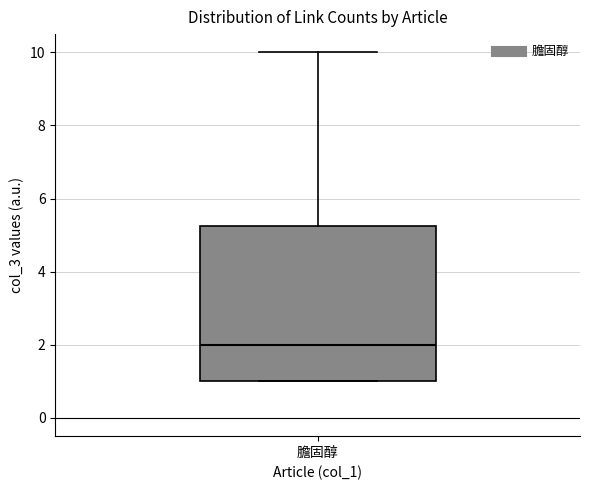

Where does the upper whisker of the box for 膽固醇 end on the y-axis? The values are not printed on the chart, so give them approximately, as read against the axis.

10.0